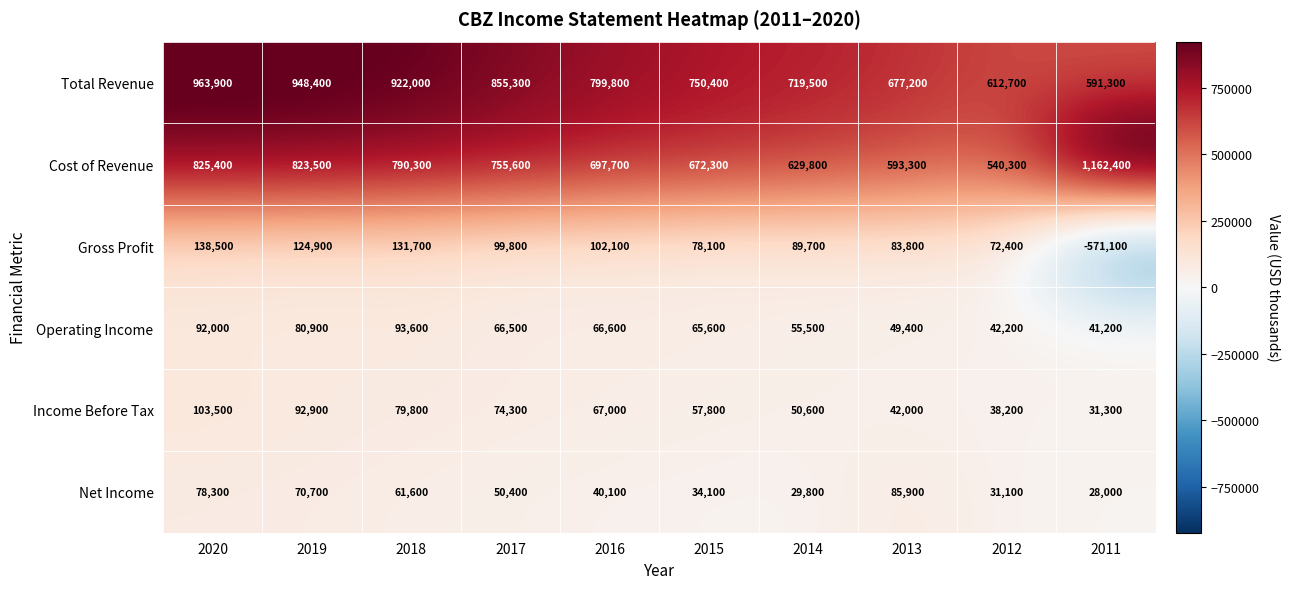

What is the total value across all series at 2013?

1531600